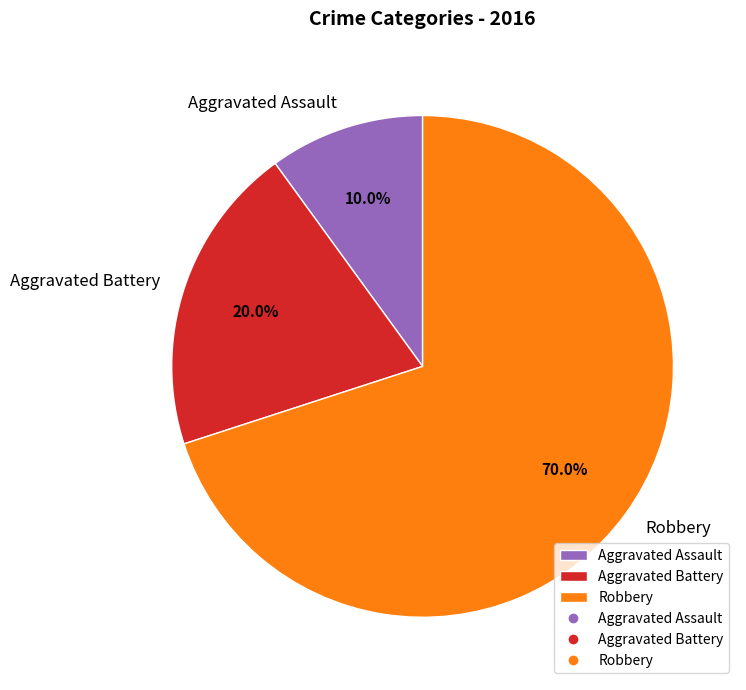

To the nearest percent, what is the average slice percentage?

33%